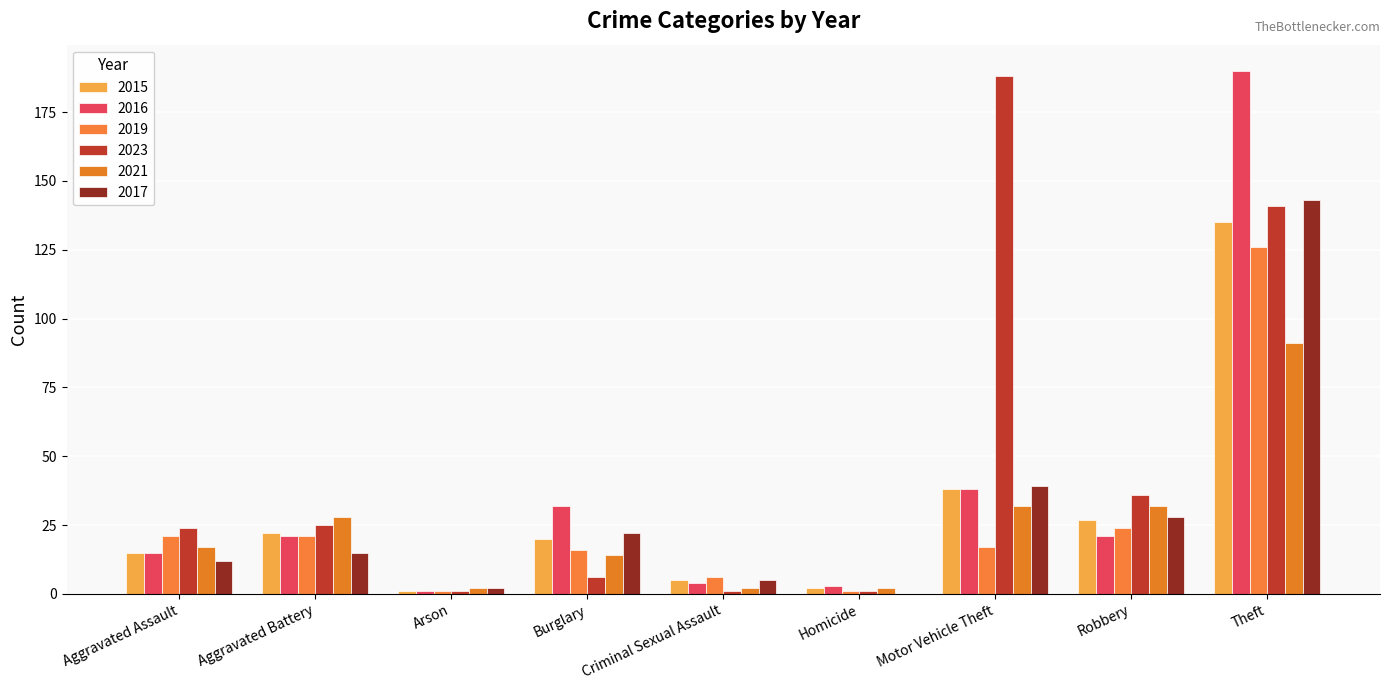

Reading right to left, list all the values displayed in this chart.

2015: Theft=135	Robbery=27	Motor Vehicle Theft=38	Homicide=2	Criminal Sexual Assault=5	Burglary=20	Arson=1	Aggravated Battery=22	Aggravated Assault=15
2016: Theft=190	Robbery=21	Motor Vehicle Theft=38	Homicide=3	Criminal Sexual Assault=4	Burglary=32	Arson=1	Aggravated Battery=21	Aggravated Assault=15
2019: Theft=126	Robbery=24	Motor Vehicle Theft=17	Homicide=1	Criminal Sexual Assault=6	Burglary=16	Arson=1	Aggravated Battery=21	Aggravated Assault=21
2023: Theft=141	Robbery=36	Motor Vehicle Theft=188	Homicide=1	Criminal Sexual Assault=1	Burglary=6	Arson=1	Aggravated Battery=25	Aggravated Assault=24
2021: Theft=91	Robbery=32	Motor Vehicle Theft=32	Homicide=2	Criminal Sexual Assault=2	Burglary=14	Arson=2	Aggravated Battery=28	Aggravated Assault=17
2017: Theft=143	Robbery=28	Motor Vehicle Theft=39	Homicide=0	Criminal Sexual Assault=5	Burglary=22	Arson=2	Aggravated Battery=15	Aggravated Assault=12